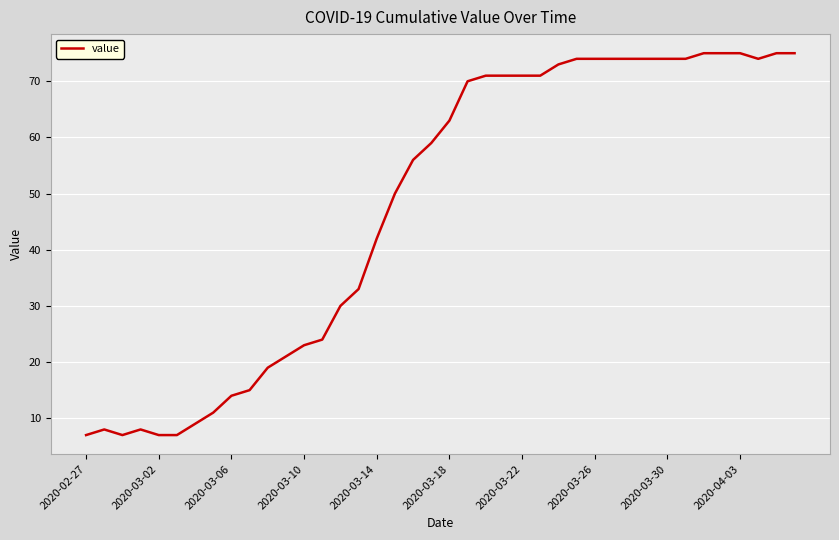

What is the difference between the maximum and minimum values?

68